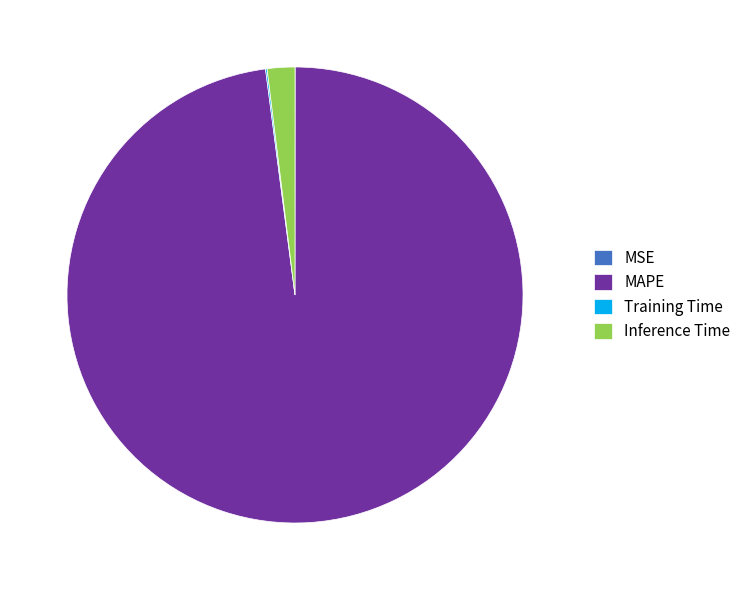

What is the majority slice?

MAPE